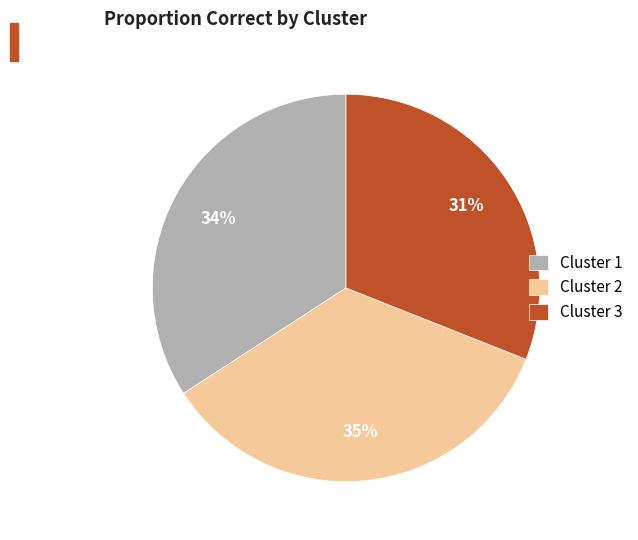

What is the smallest slice in the pie chart?

Cluster 3